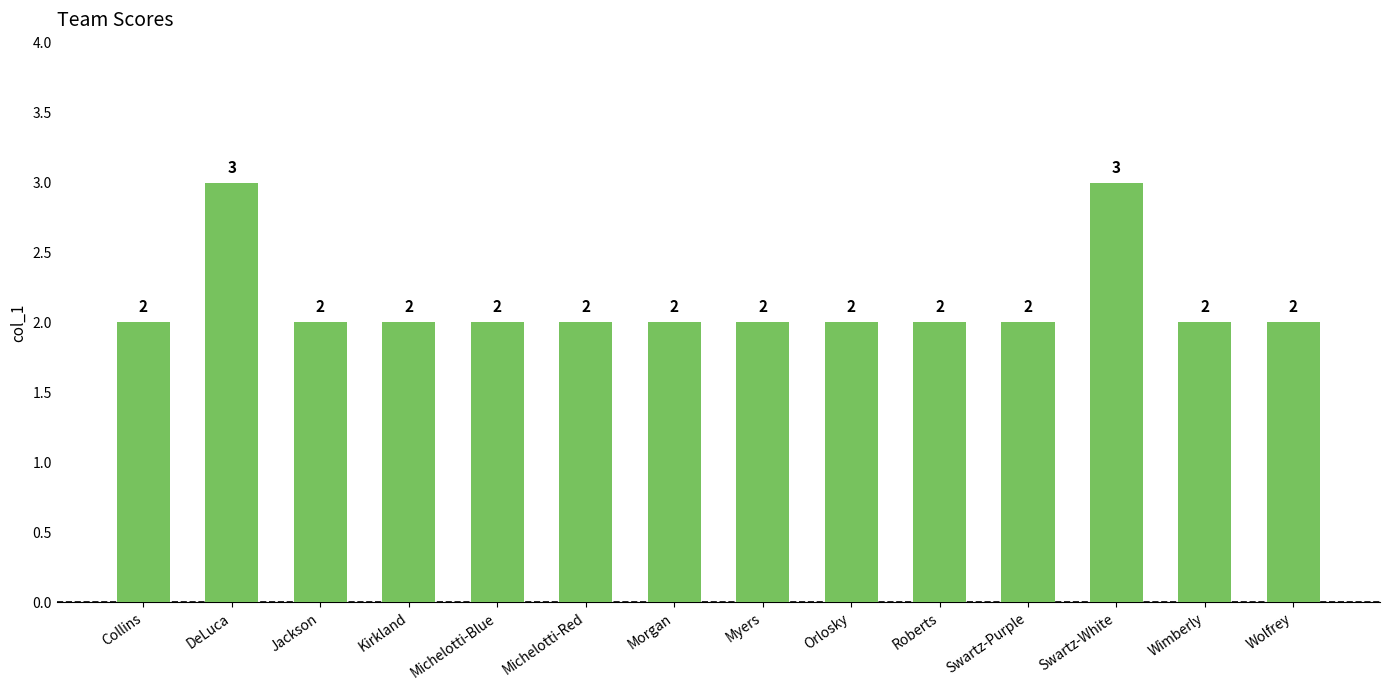

What is the label of the 12th bar from the right?

Jackson